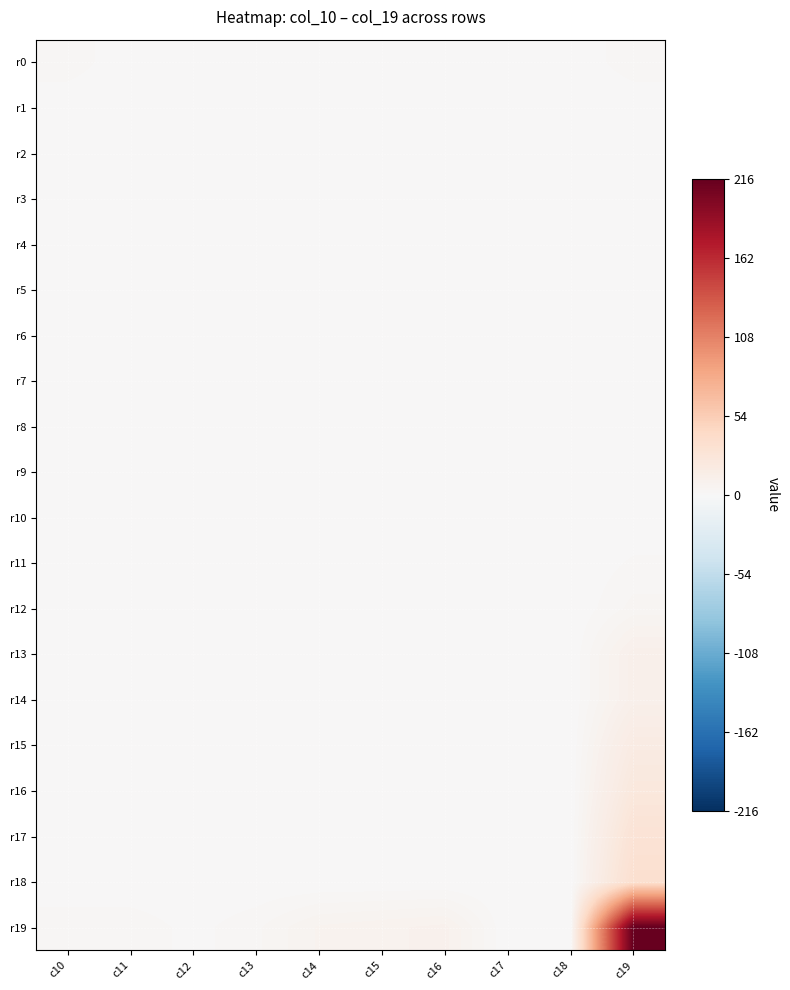

At c18, list the series in order from smallest to largest.

r0, r1, r2, r3, r4, r5, r6, r7, r8, r9, r10, r11, r12, r13, r14, r15, r16, r17, r18, r19